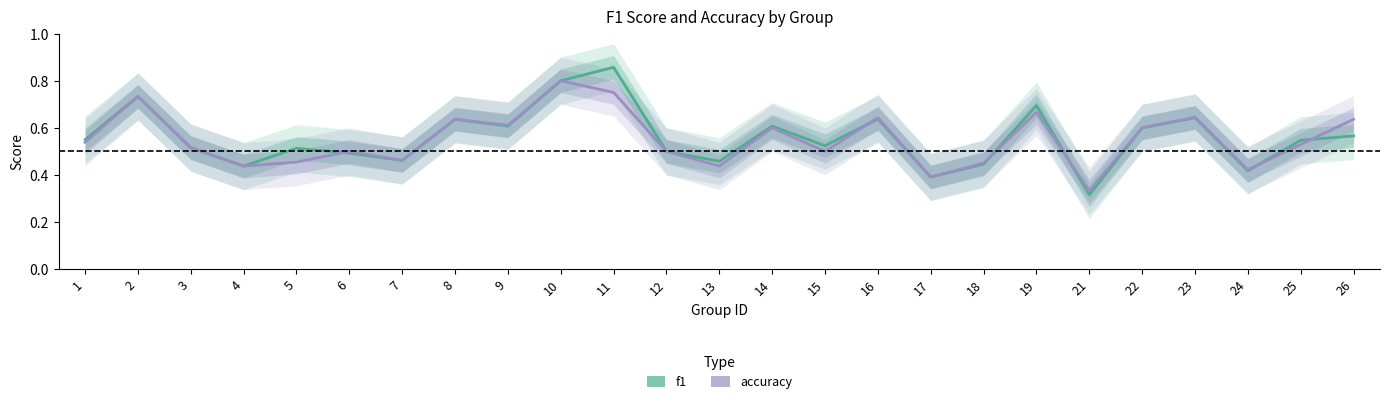

What is the approximate value of accuracy at 13?

0.4